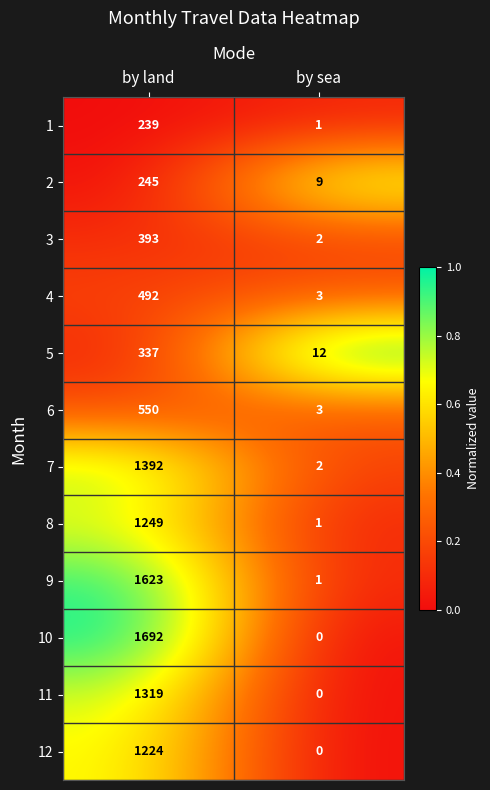

True or false: 8 has a value of 2099 at by land.

False